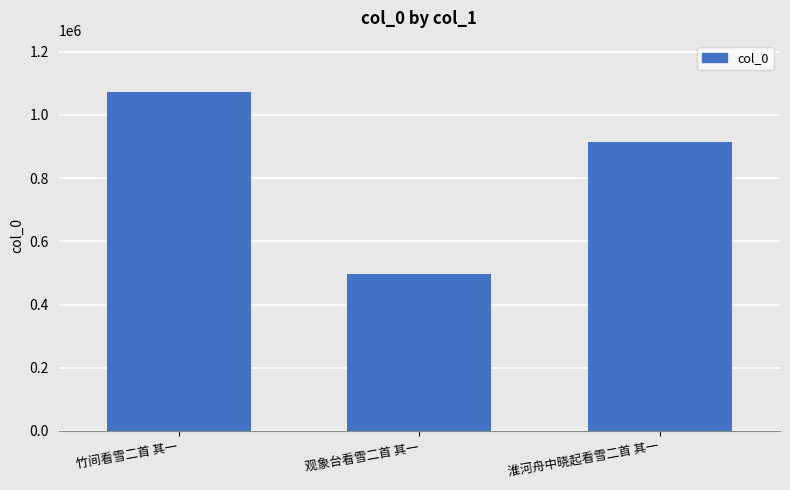

What is the ratio of the value at 观象台看雪二首 其一 to the value at 竹间看雪二首 其一?

0.5